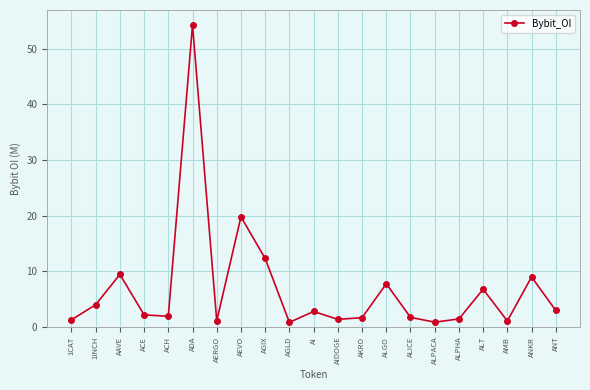

The chart shows a value of 9.0 at ANKR. True or false?

True